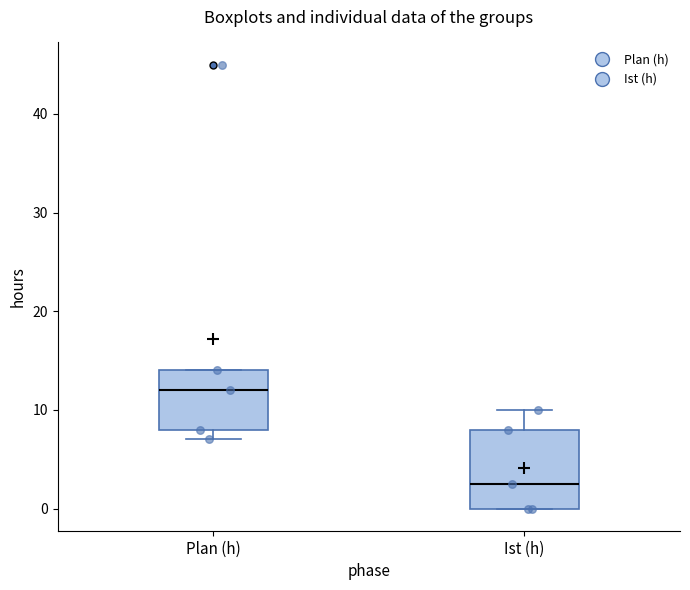

Reading left to right, read every box against the y-axis: the position of its median line, the range the box covers, and the ends of its whiskers. The values are not printed on the chart, so give them approximately, as read against the axis.

Plan (h): median 12, box 8 to 14, whiskers 7 to 14
Ist (h): median 3, box 0 to 8, whiskers 0 to 10